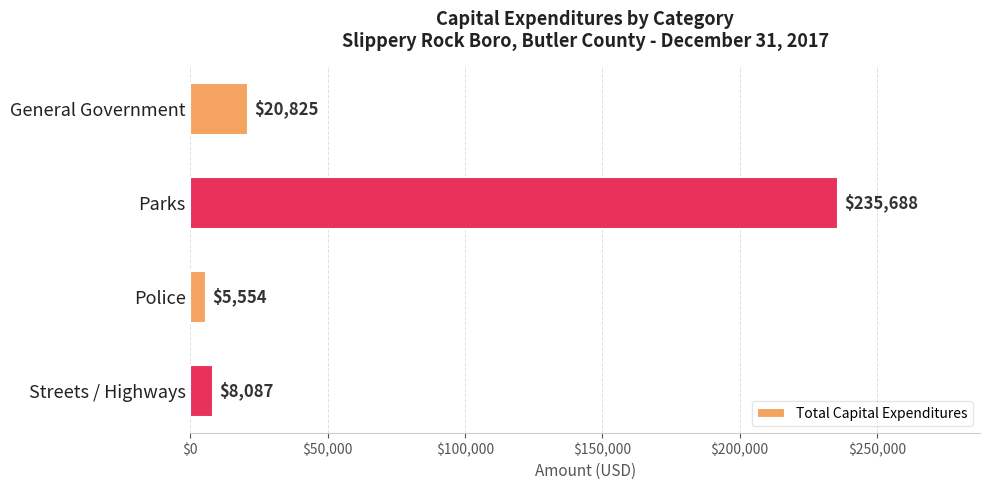

At which category does the chart reach its peak across all series?

Parks